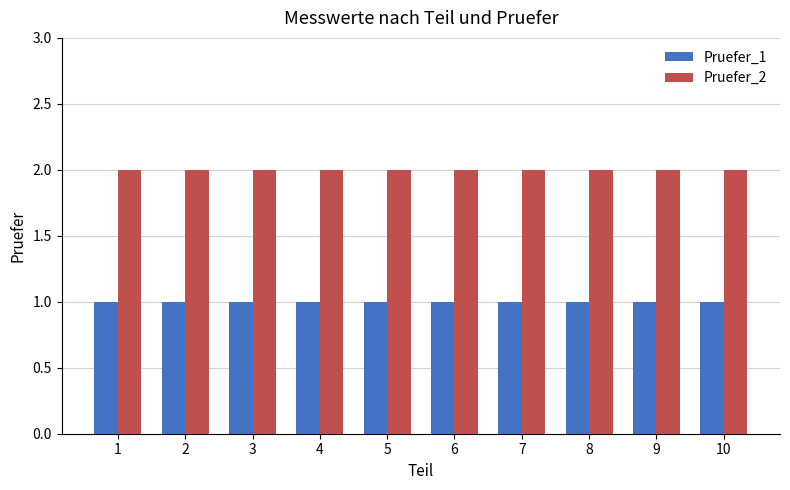

Rank the series at 5 from highest to lowest value.

Pruefer_2, Pruefer_1